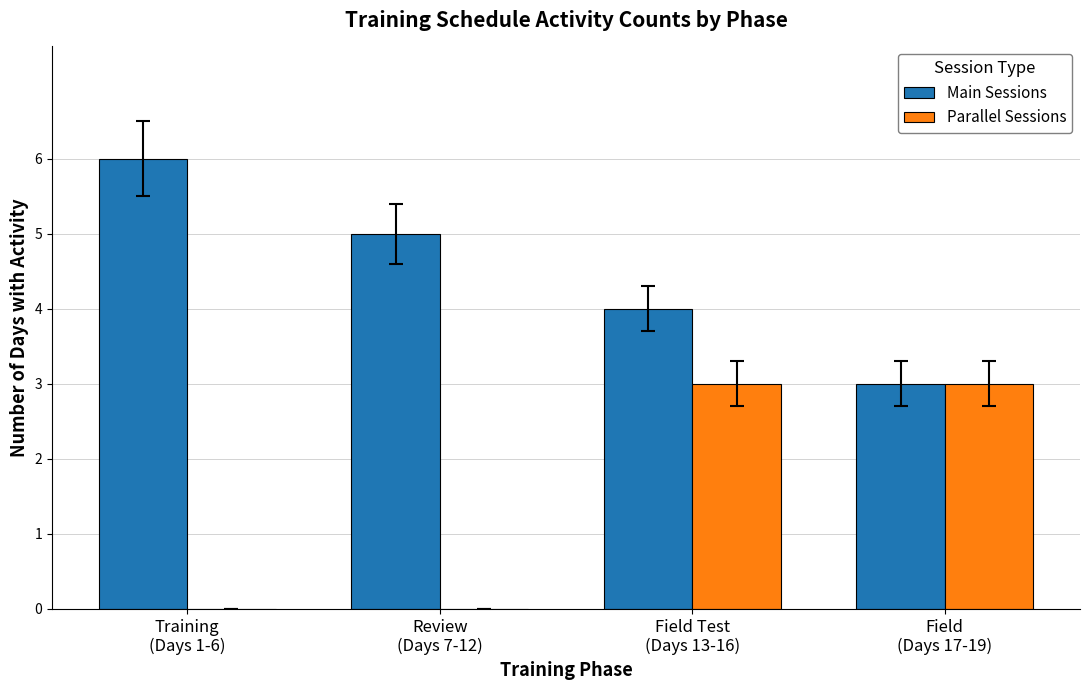

What are all the series names shown in the legend?

Main Sessions, Parallel Sessions